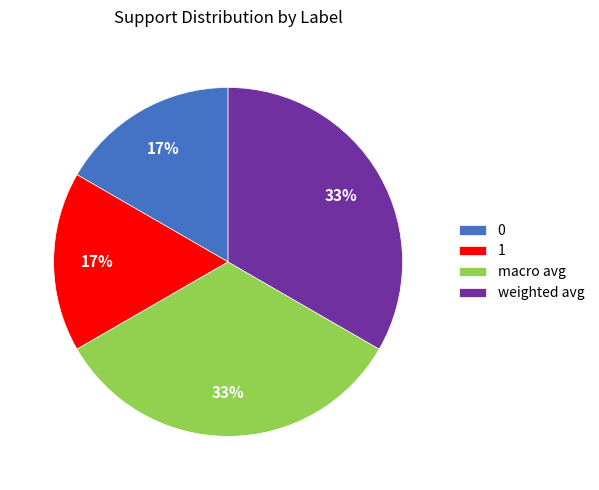

To the nearest percent, what is the combined percentage of macro avg and 1?

50%